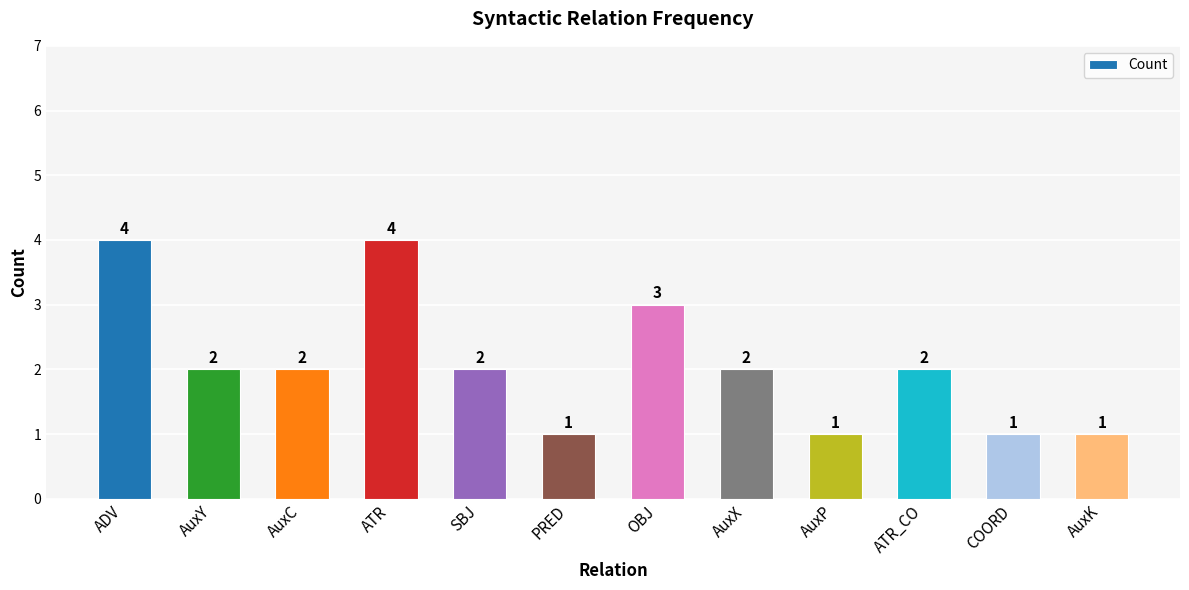

True or false: the data shows 3 at ATR_CO.

False